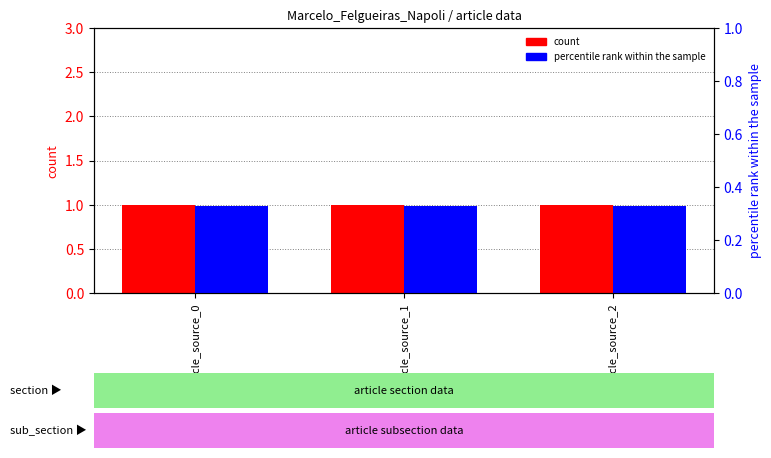

The count series shows 1.0 at article_source_2. True or false?

True